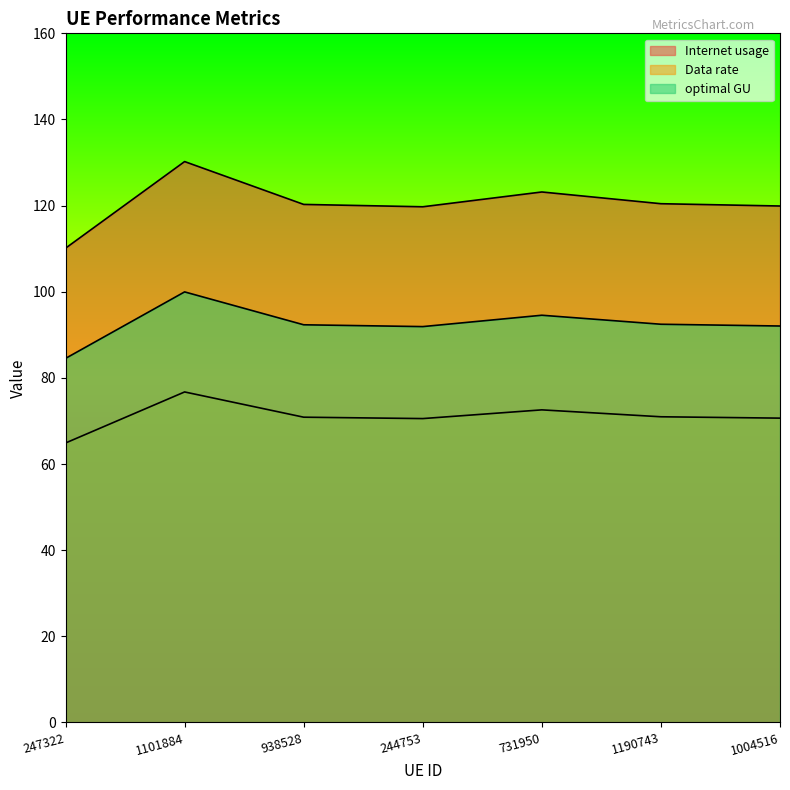

List the series in order of their overall mean, lowest first.

Internet usage, optimal GU, Data rate